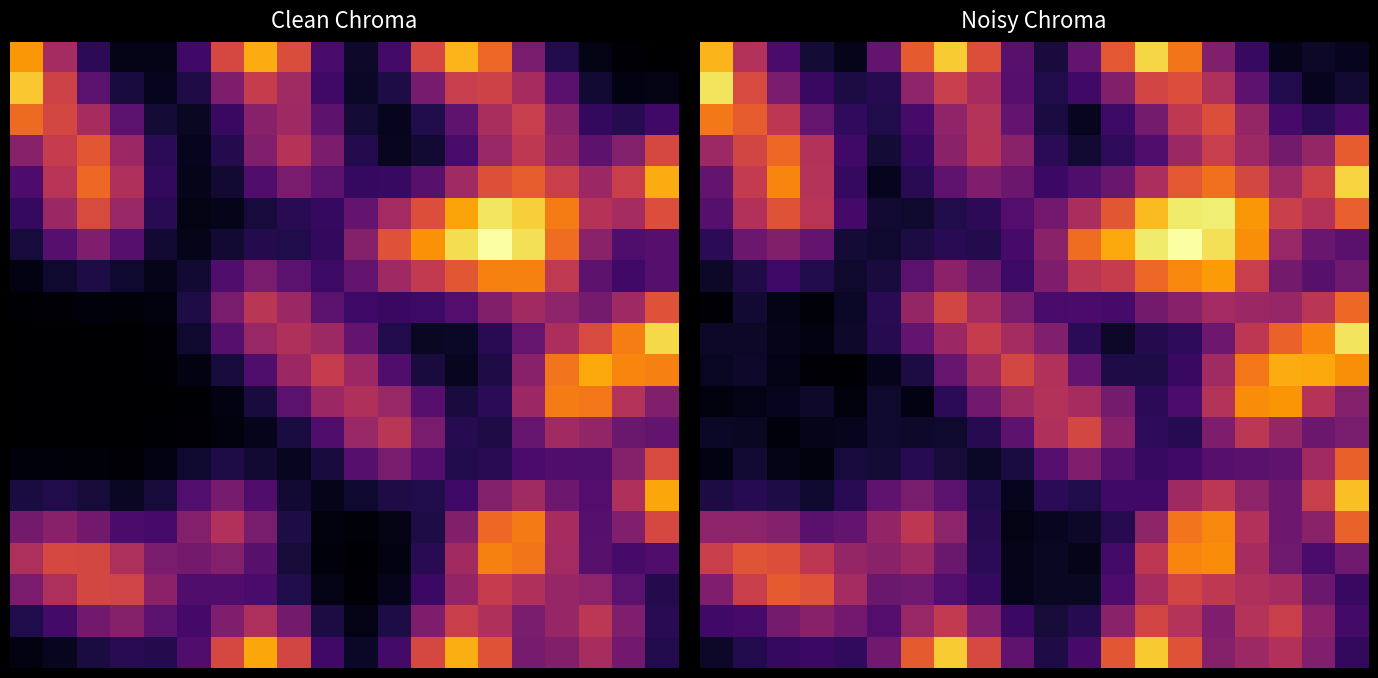

At which category does the chart reach its peak across all series?

14